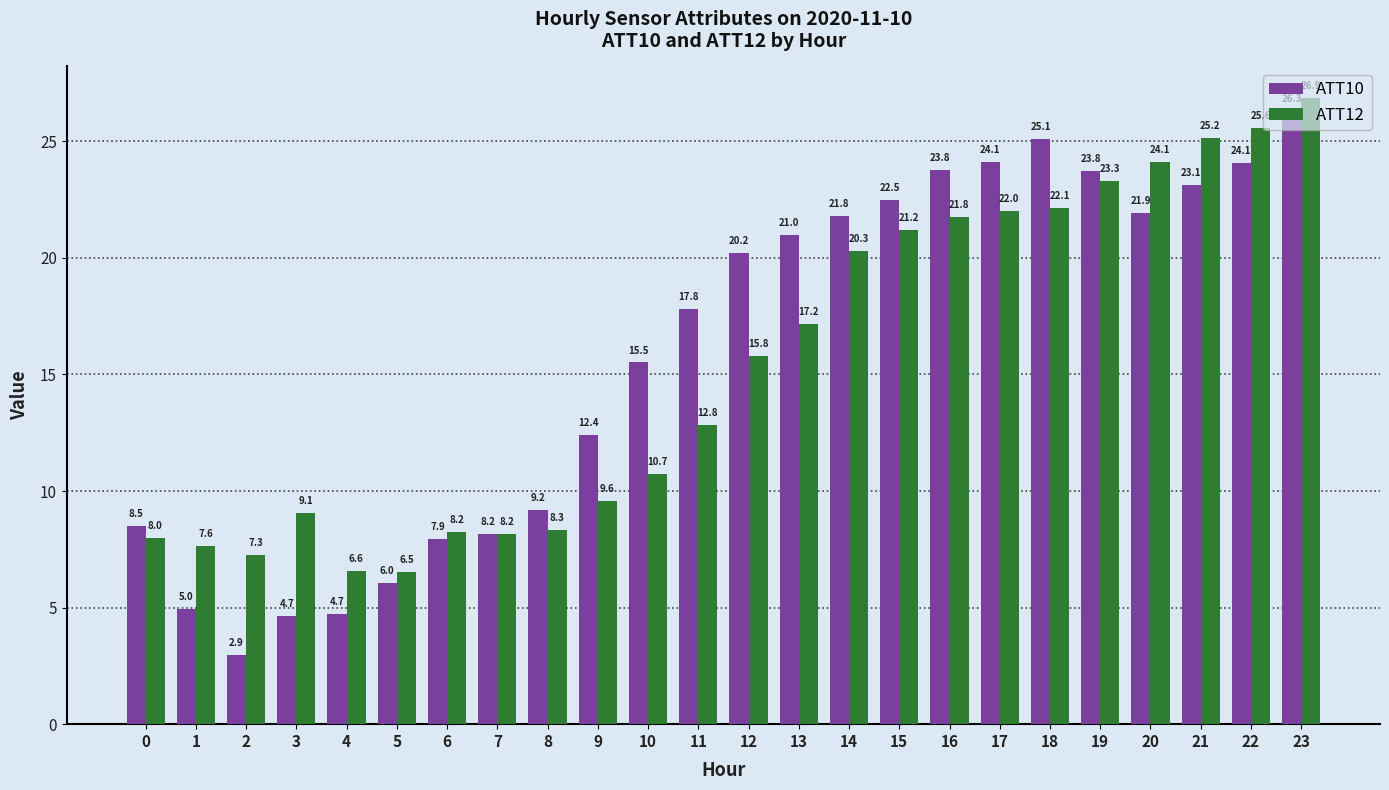

What is the maximum value for ATT12?

26.9